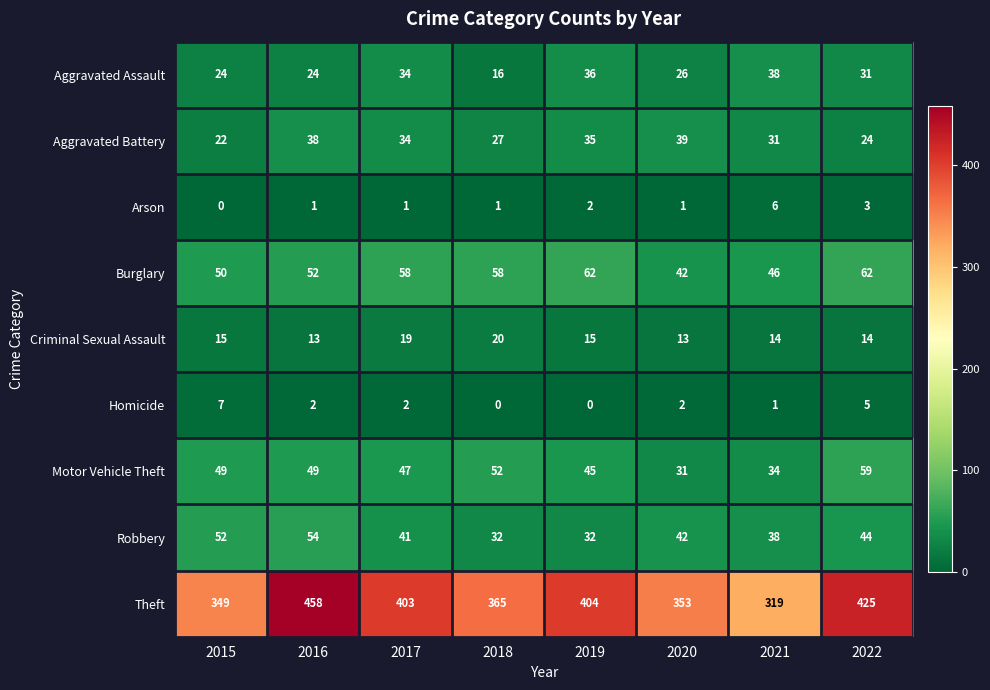

Rank the series at 2015 from lowest to highest value.

Arson, Homicide, Criminal Sexual Assault, Aggravated Battery, Aggravated Assault, Motor Vehicle Theft, Burglary, Robbery, Theft